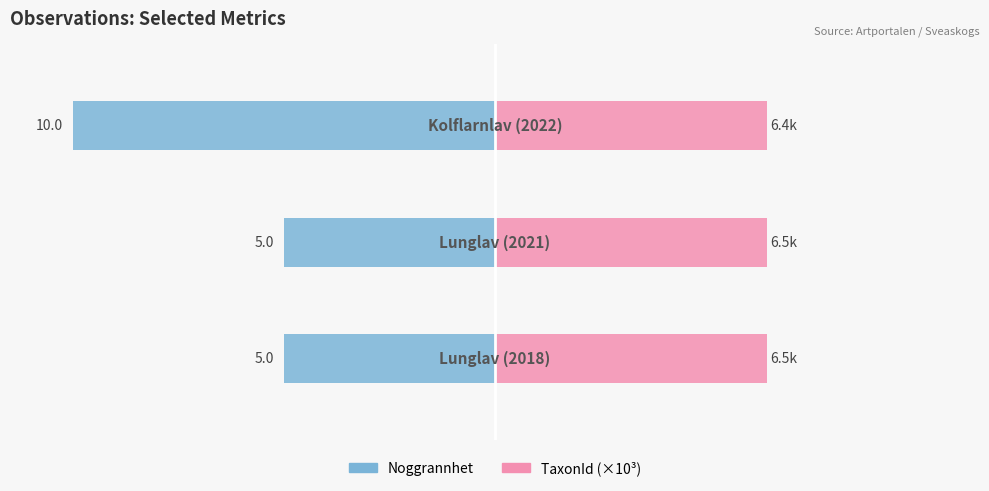

At 1, list the series in order from smallest to largest.

Noggrannhet, TaxonId (×10³)